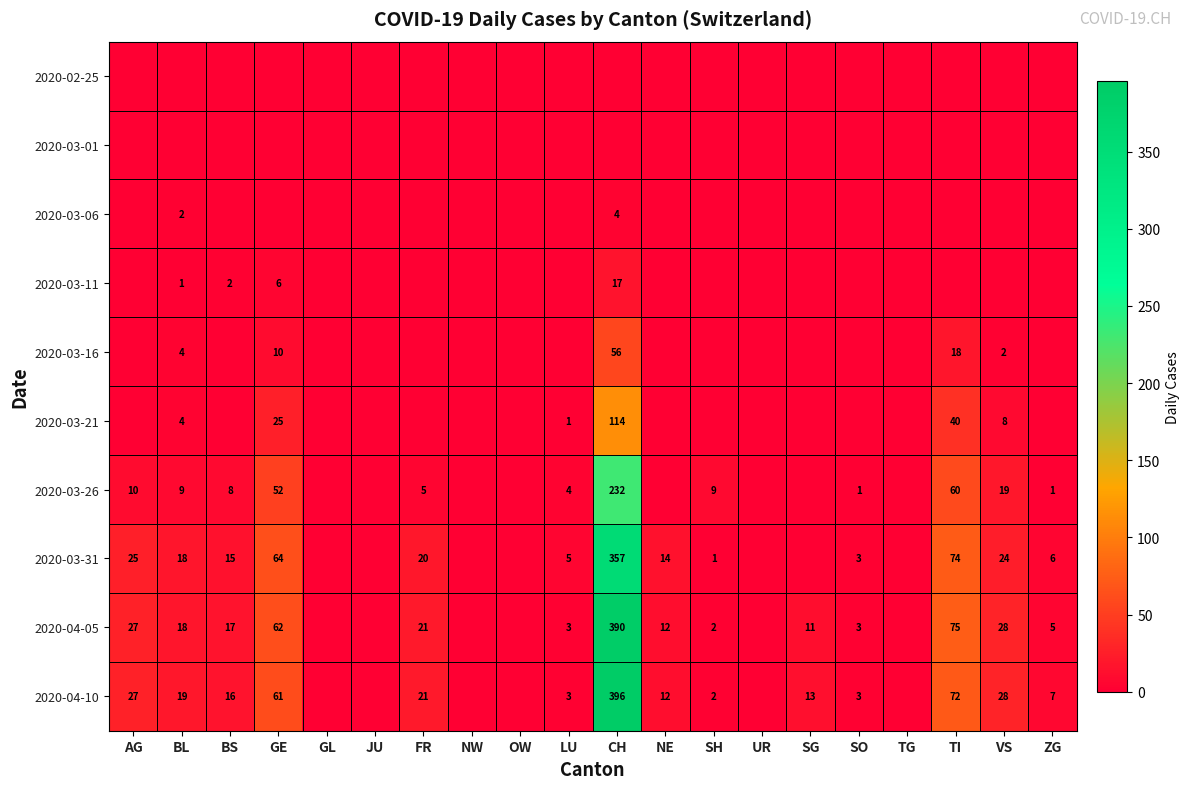

Is the value of 2020-04-05 at CH greater than the value of 2020-04-10 at SG?

Yes